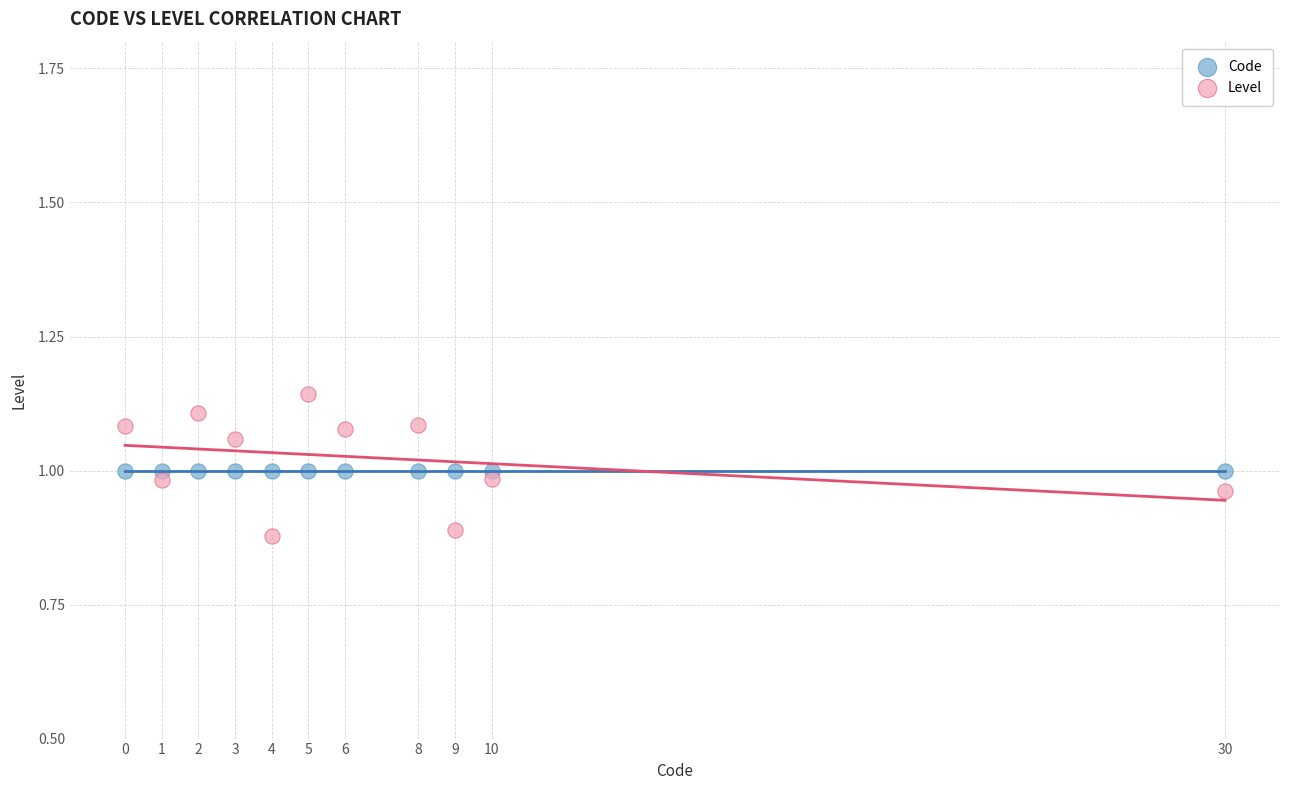

Which series reaches the maximum Y coordinate?

Level